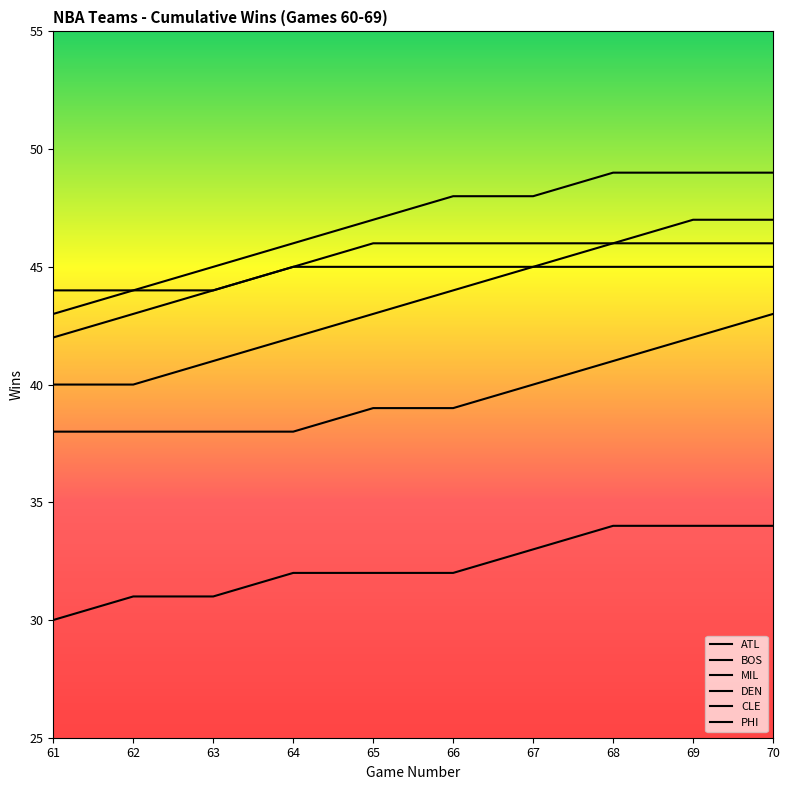

At which category is the sum across all series the highest?

70